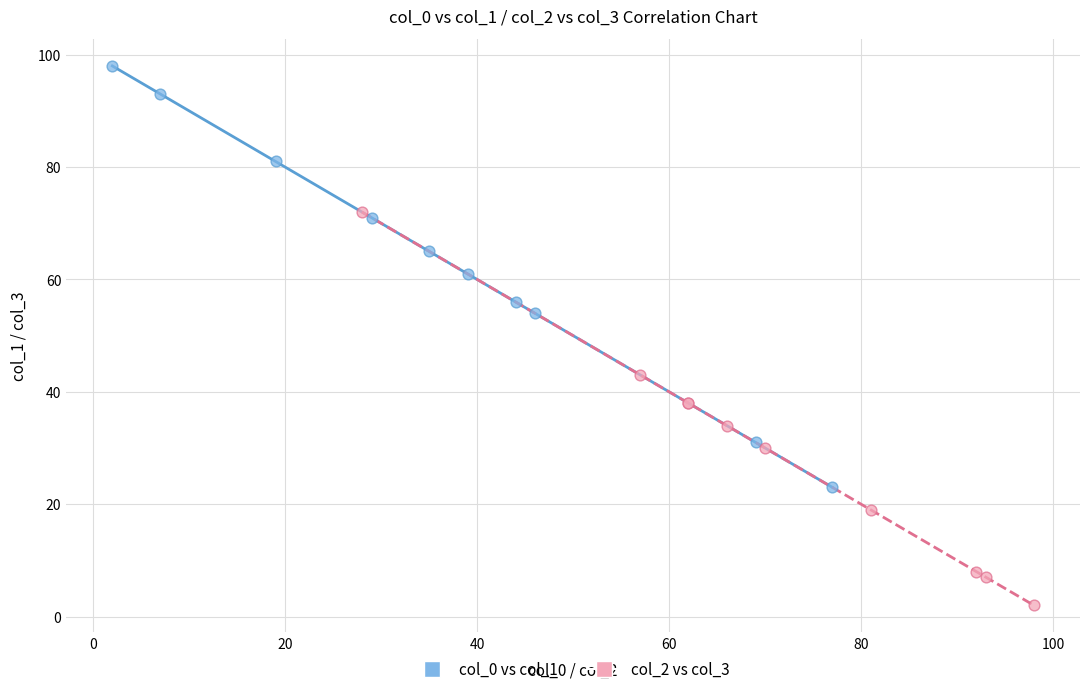

Which series contains the highest Y value?

col_0 vs col_1